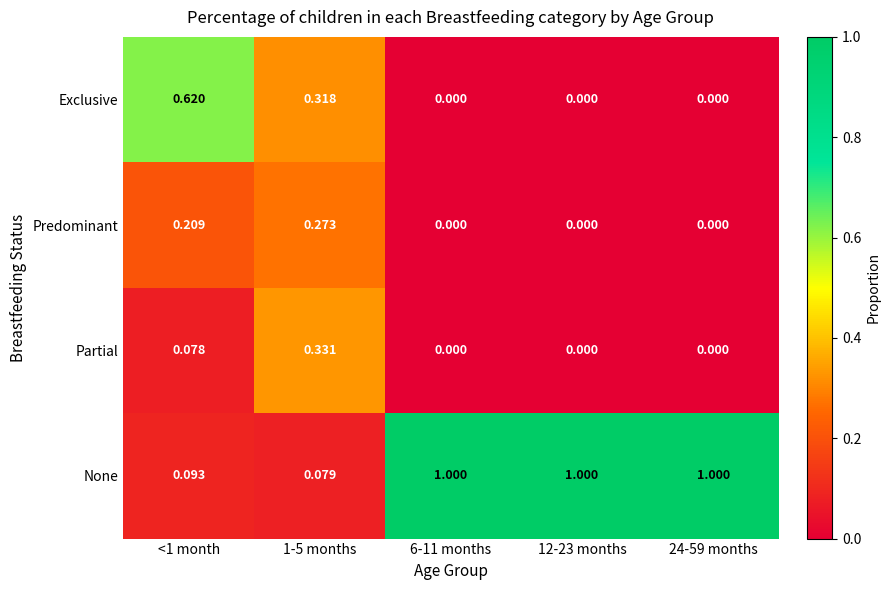

Is the value of None at 6-11 months greater than the value of Exclusive at <1 month?

Yes